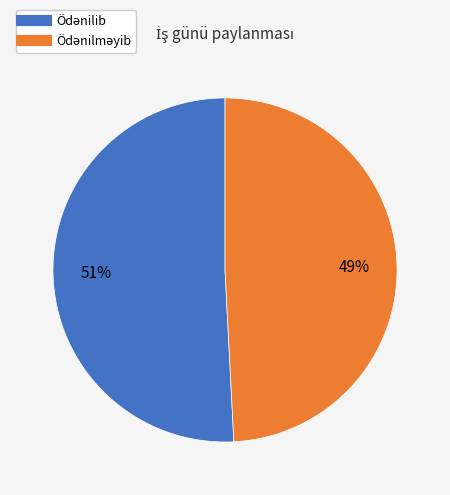

Does any single category account for the majority?

Yes